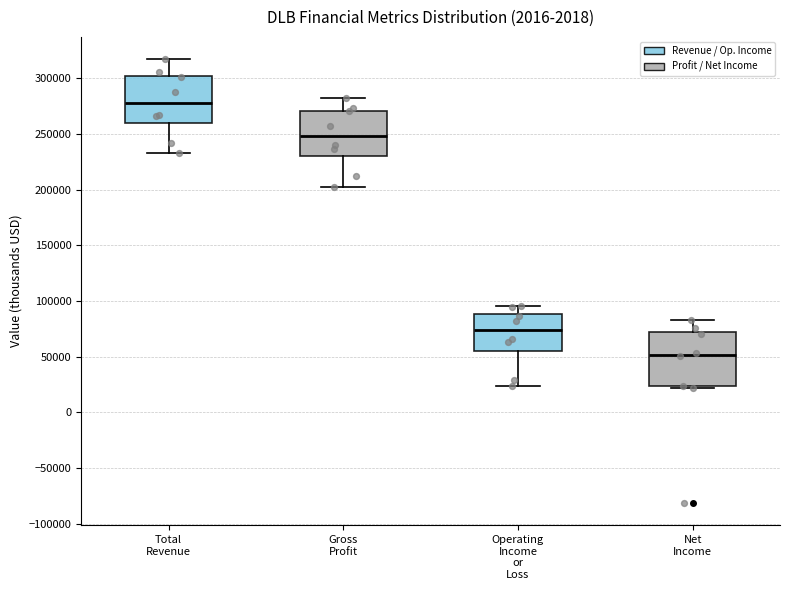

Which box has the highest median line?

Total Revenue